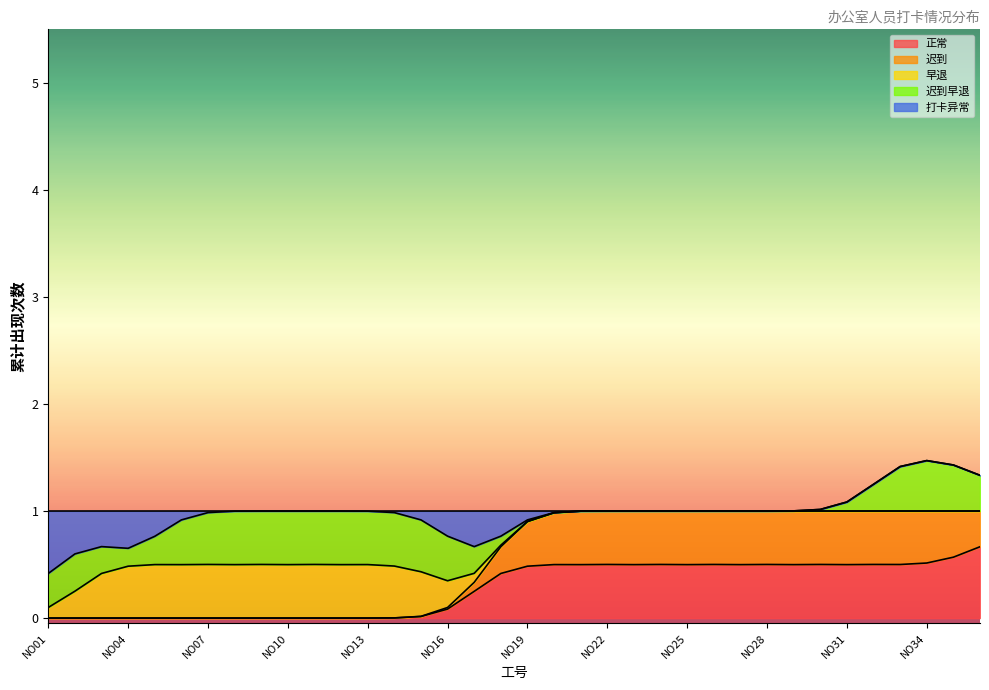

Rank the series at NO20 from highest to lowest value.

正常, 迟到, 早退, 迟到早退, 打卡异常